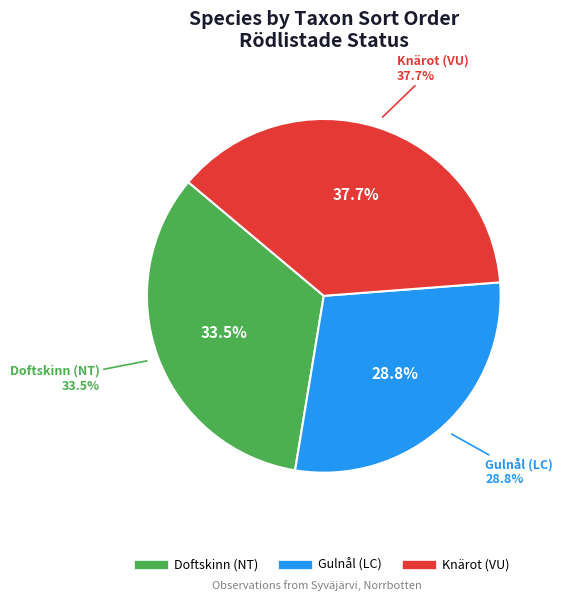

To the nearest percent, what is the difference between the Gulnål (LC) and Knärot (VU) slice percentages?

9%